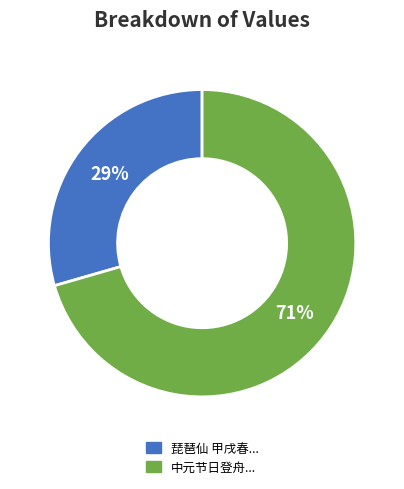

Approximately how many times larger is the value at 中元节日登舟... compared to 琵琶仙 甲戌春...?

2.4